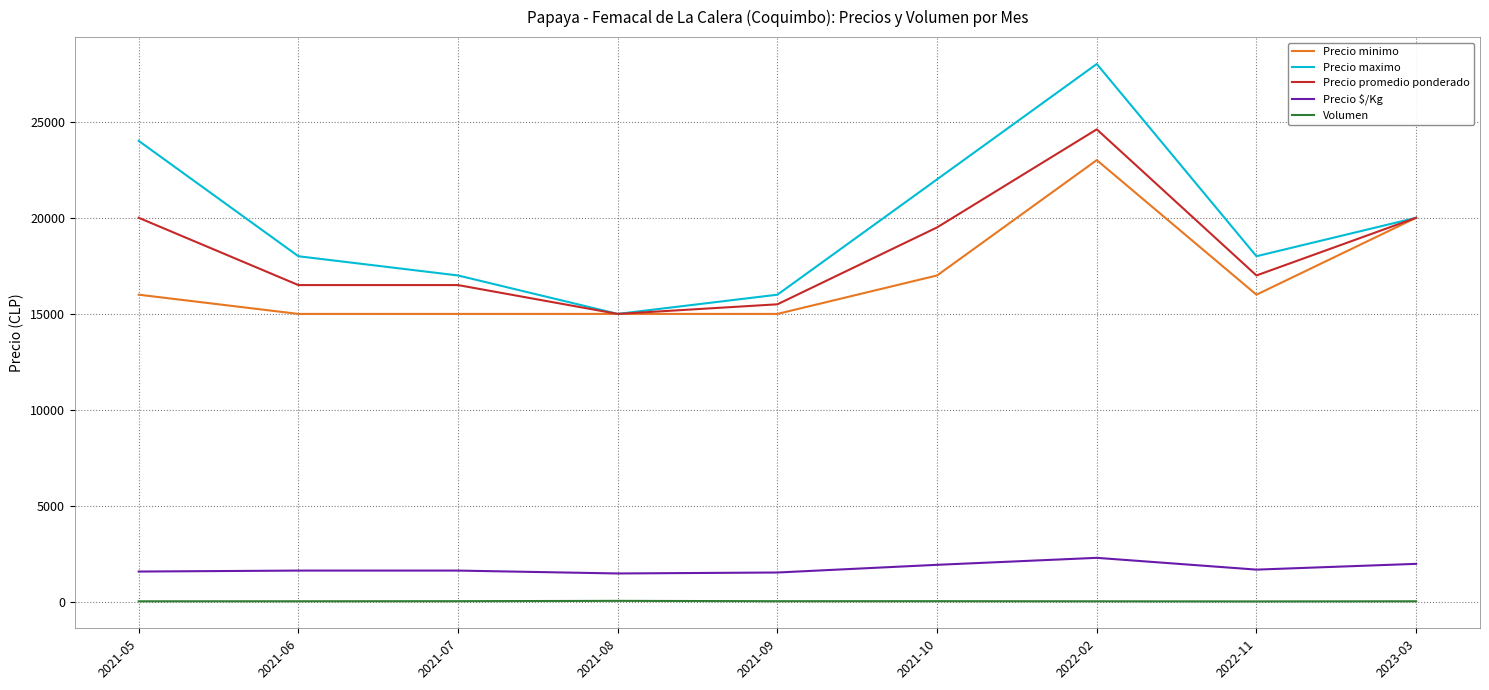

The value of Precio maximo at 2022-02 is 13667. True or false?

False